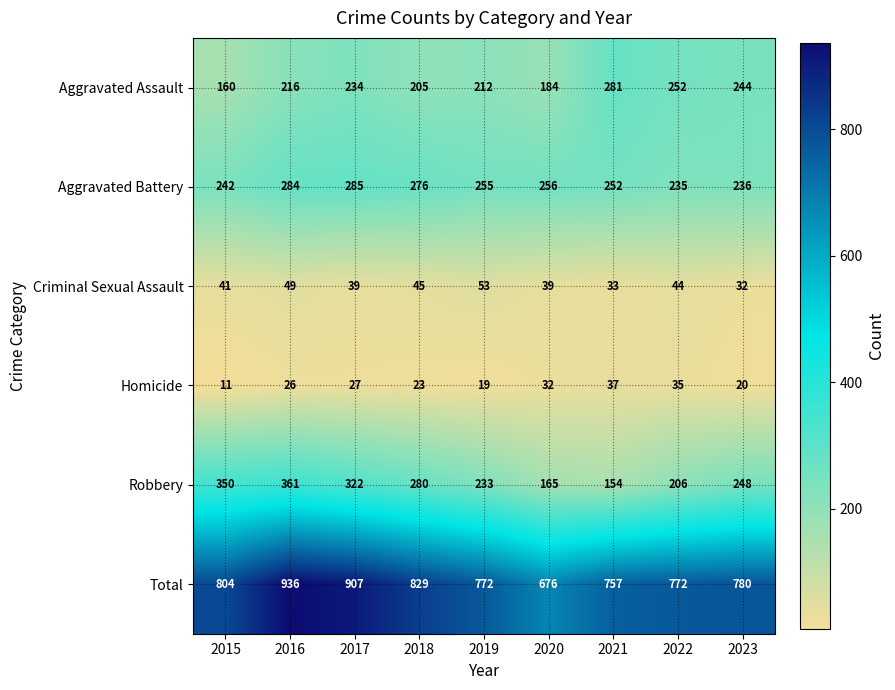

Which series has the widest spread of values?

Total